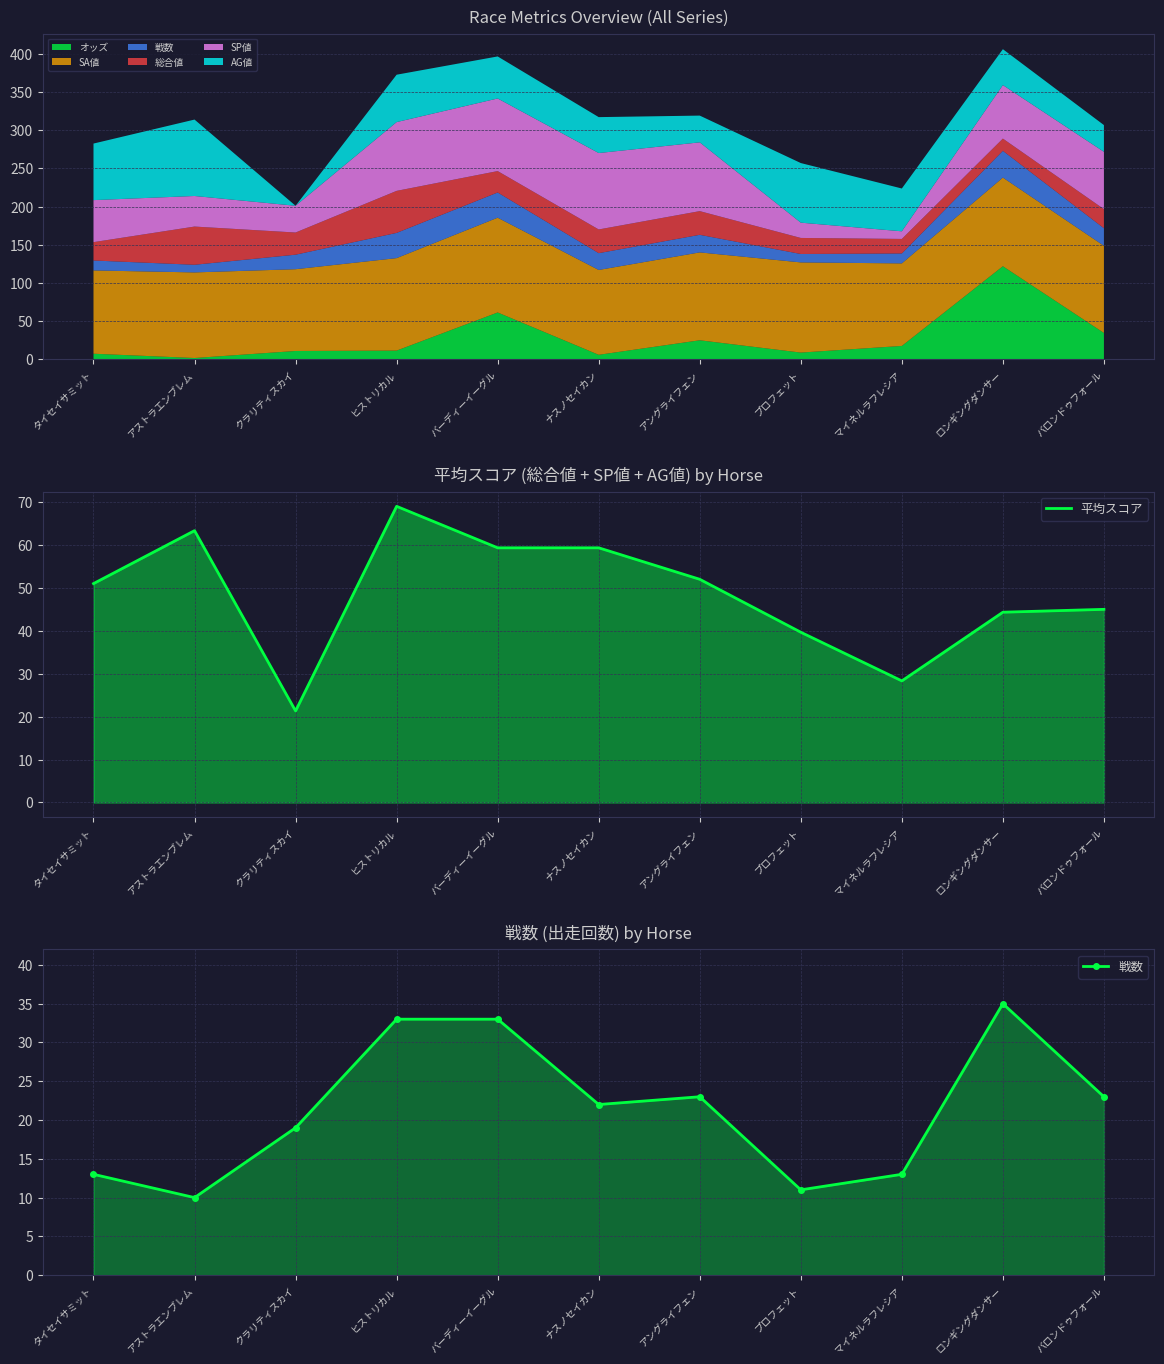

What is the sum of all 戦数 values?

235.0